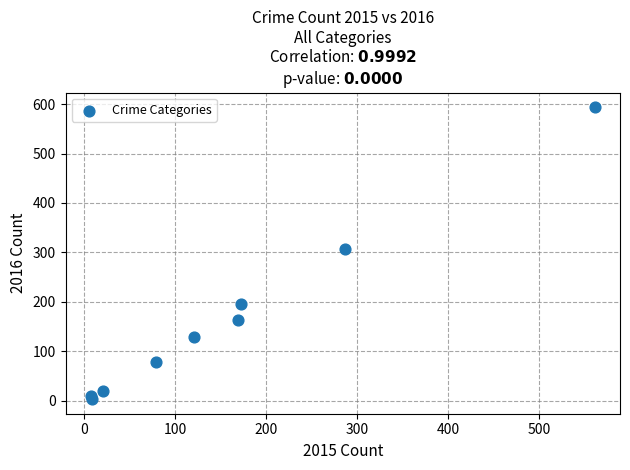

What is the average X value?

158